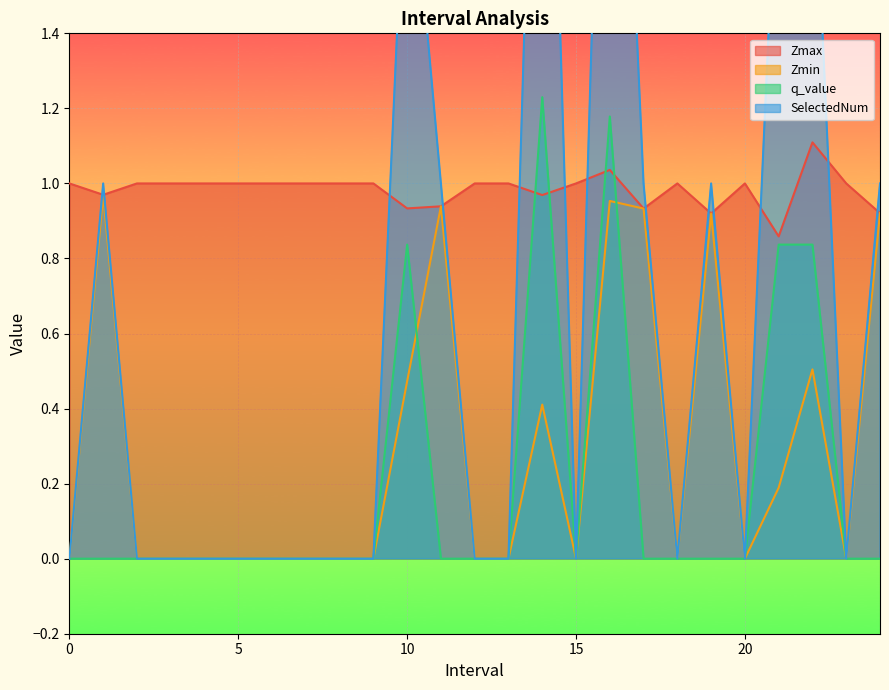

How many times do Zmax and q_value cross each other?

4